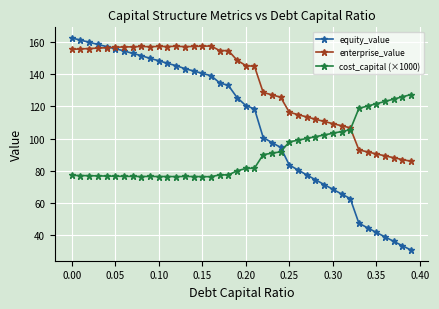

Which series has the widest spread of values?

equity_value